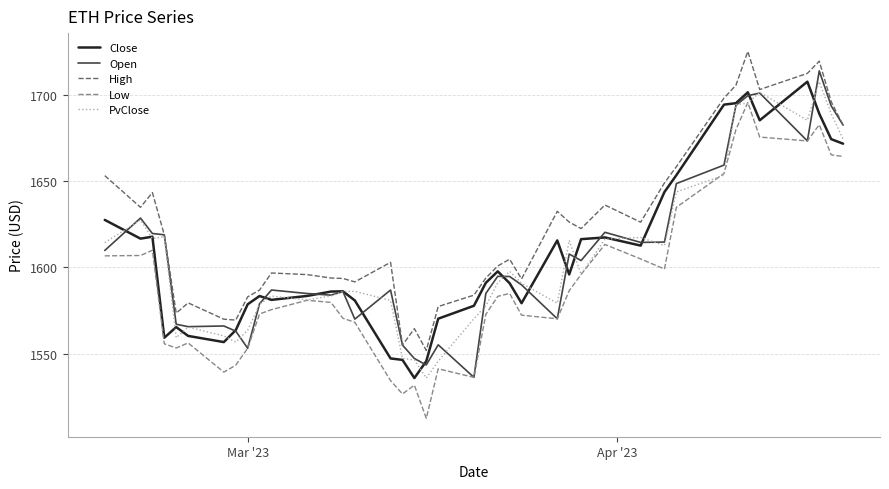

True or false: Low and High cross at least once.

False